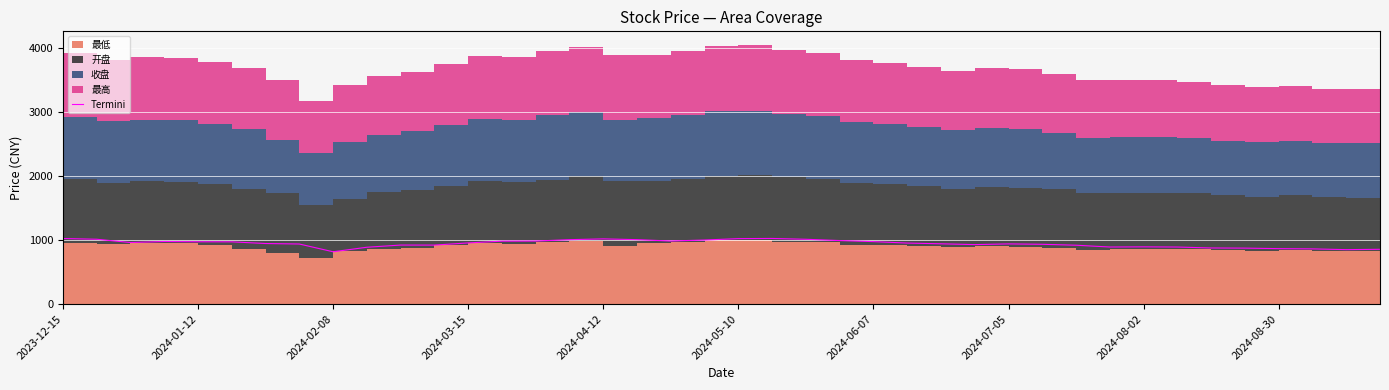

Where does the data first go above 952?

2023-12-15